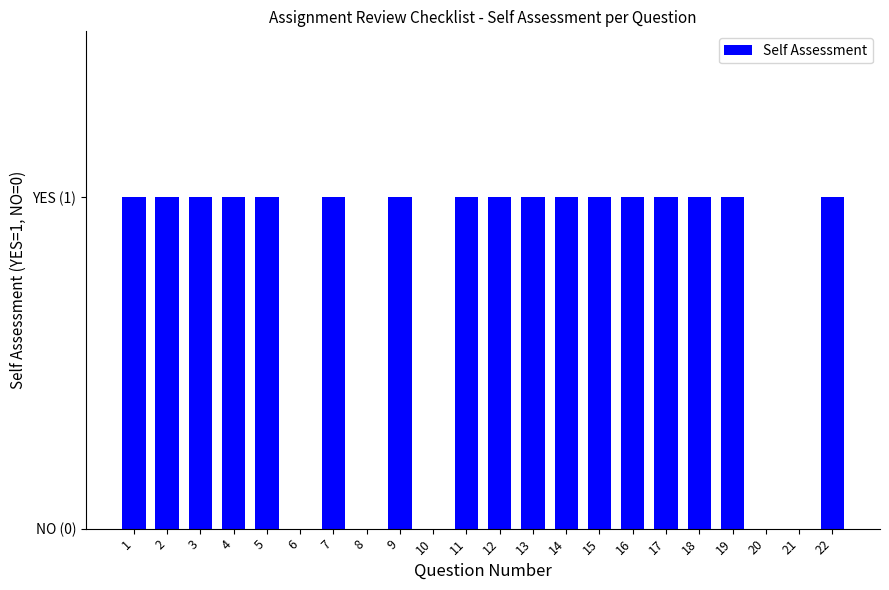

Are the bars horizontal?

No